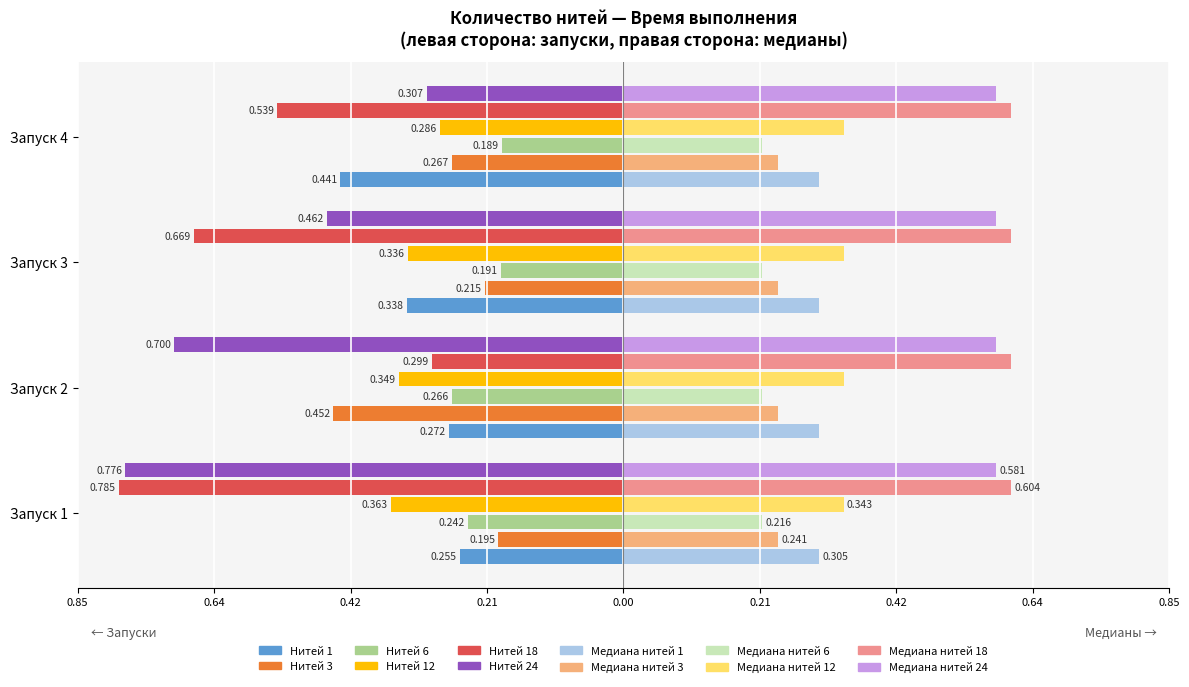

What is the difference between the 24 values at 1 and 2?

0.1